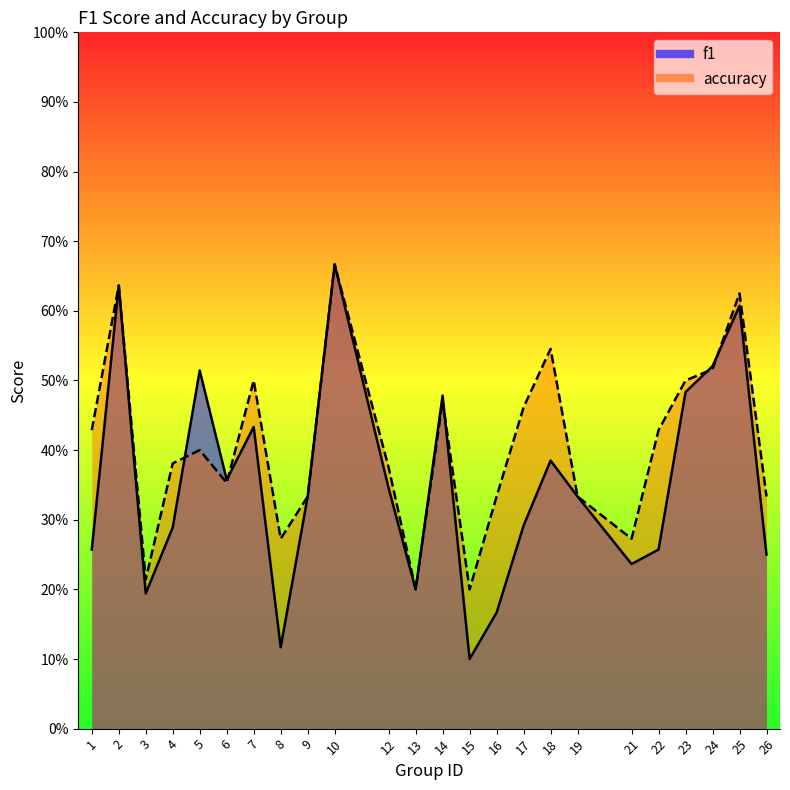

Reading left to right, list all the values displayed in this chart.

f1: 0.3	0.6	0.2	0.3	0.5	0.4	0.4	0.1	0.3	0.7	0.3	0.2	0.5	0.1	0.2	0.3	0.4	0.3	0.2	0.3	0.5	0.5	0.6	0.2
accuracy: 0.4	0.6	0.2	0.4	0.4	0.4	0.5	0.3	0.3	0.7	0.4	0.2	0.5	0.2	0.3	0.5	0.5	0.3	0.3	0.4	0.5	0.5	0.6	0.3